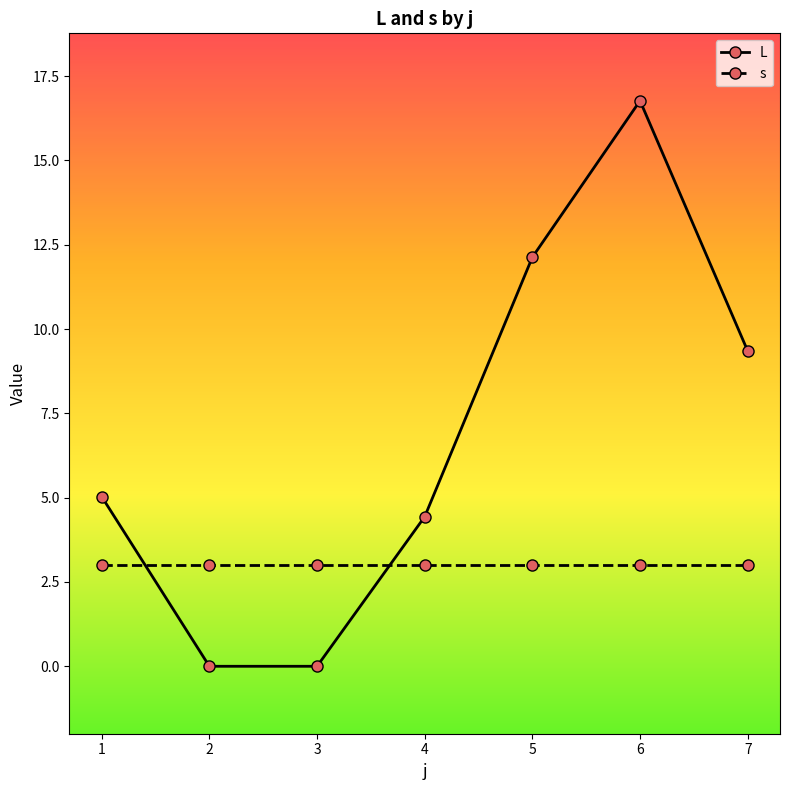

Is it true that L equals 29.9 at 6?

False